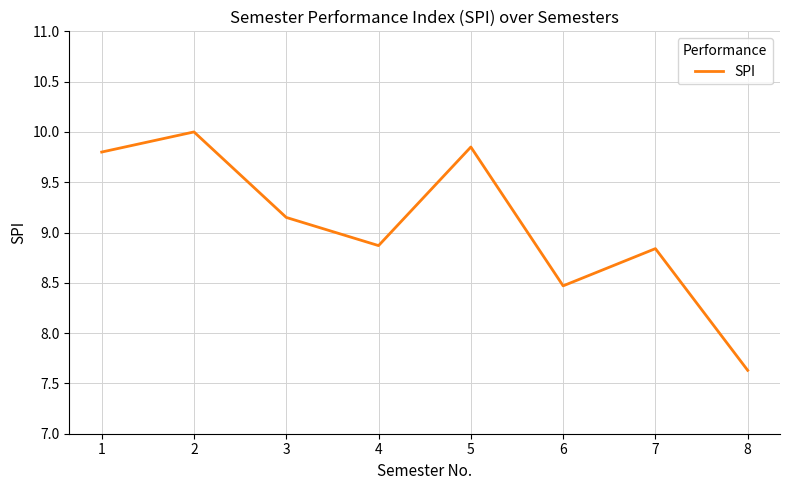

Where is the data nearest to the value 8?

8